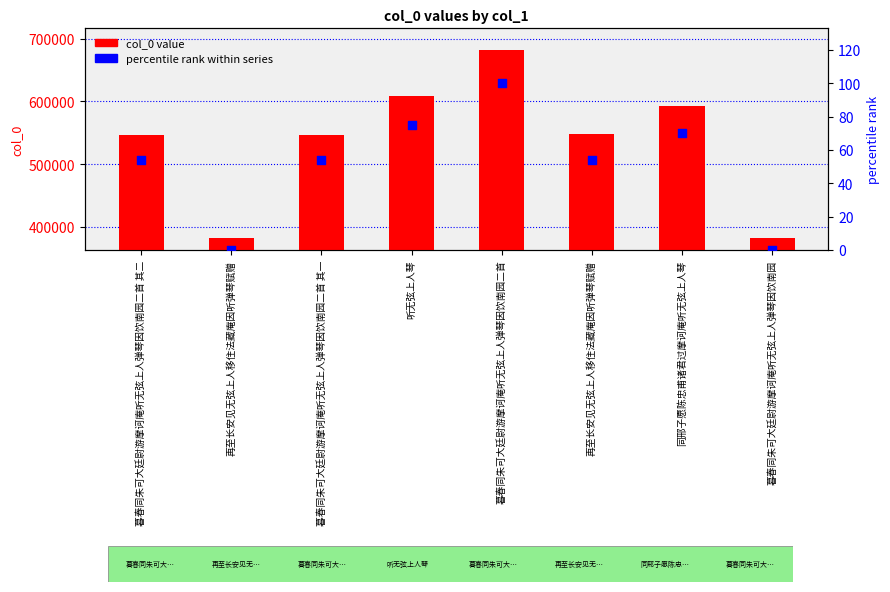

Which series contains the lowest Y value?

percentile rank within series